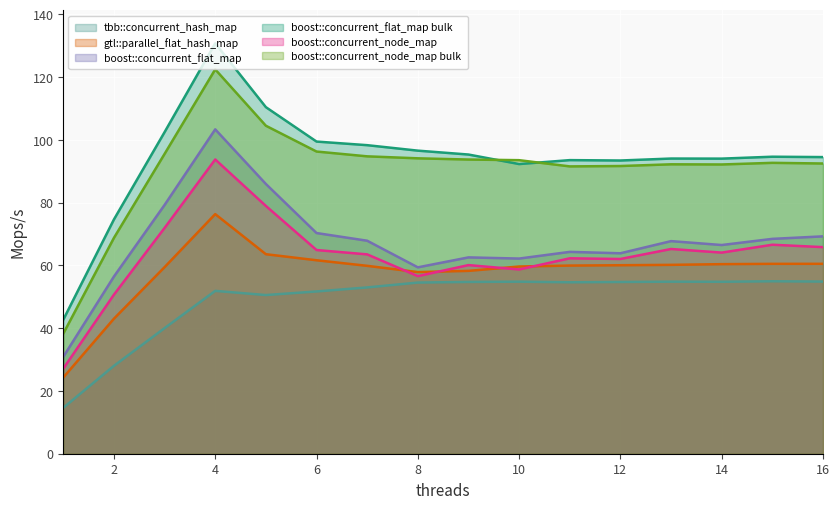

Reading right to left, what are all the values shown in this chart?

tbb::concurrent_hash_map: 16=54.9	15=55.0	14=54.8	13=54.8	12=54.7	11=54.6	10=54.8	9=54.7	8=54.5	7=53.0	6=51.7	5=50.6	4=51.9	3=40.0	2=28.0	1=14.6
gtl::parallel_flat_hash_map: 16=60.5	15=60.5	14=60.4	13=60.2	12=60.1	11=60.0	10=59.7	9=58.3	8=57.9	7=59.9	6=61.6	5=63.6	4=76.4	3=59.5	2=43.0	1=24.3
boost::concurrent_flat_map: 16=69.3	15=68.5	14=66.5	13=67.7	12=63.9	11=64.3	10=62.2	9=62.6	8=59.4	7=67.9	6=70.3	5=86.0	4=103.4	3=79.3	2=56.5	1=30.9
boost::concurrent_flat_map bulk: 16=94.5	15=94.6	14=94.0	13=94.1	12=93.4	11=93.6	10=92.3	9=95.3	8=96.6	7=98.3	6=99.5	5=110.4	4=130.8	3=102.5	2=74.7	1=42.7
boost::concurrent_node_map: 16=65.8	15=66.6	14=64.1	13=65.2	12=62.1	11=62.3	10=58.7	9=60.1	8=56.6	7=63.5	6=64.9	5=79.0	4=93.8	3=71.9	2=50.7	1=27.1
boost::concurrent_node_map bulk: 16=92.5	15=92.7	14=92.2	13=92.2	12=91.7	11=91.6	10=93.5	9=93.7	8=94.1	7=94.8	6=96.3	5=104.5	4=122.5	3=95.5	2=68.8	1=38.3